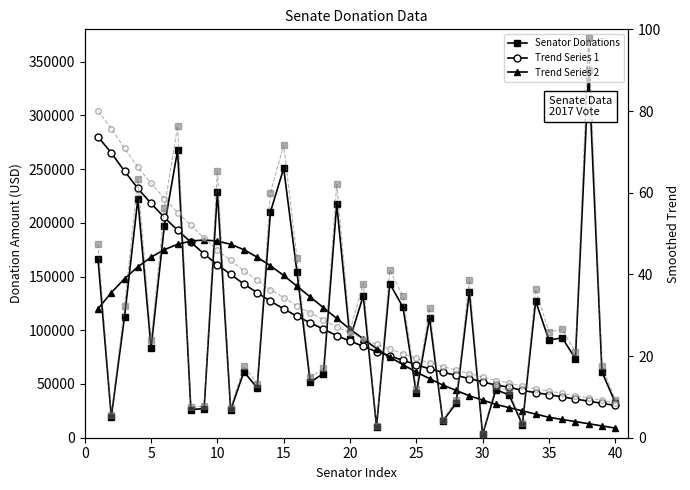

Does the chart display data point markers on the line(s)?

Yes